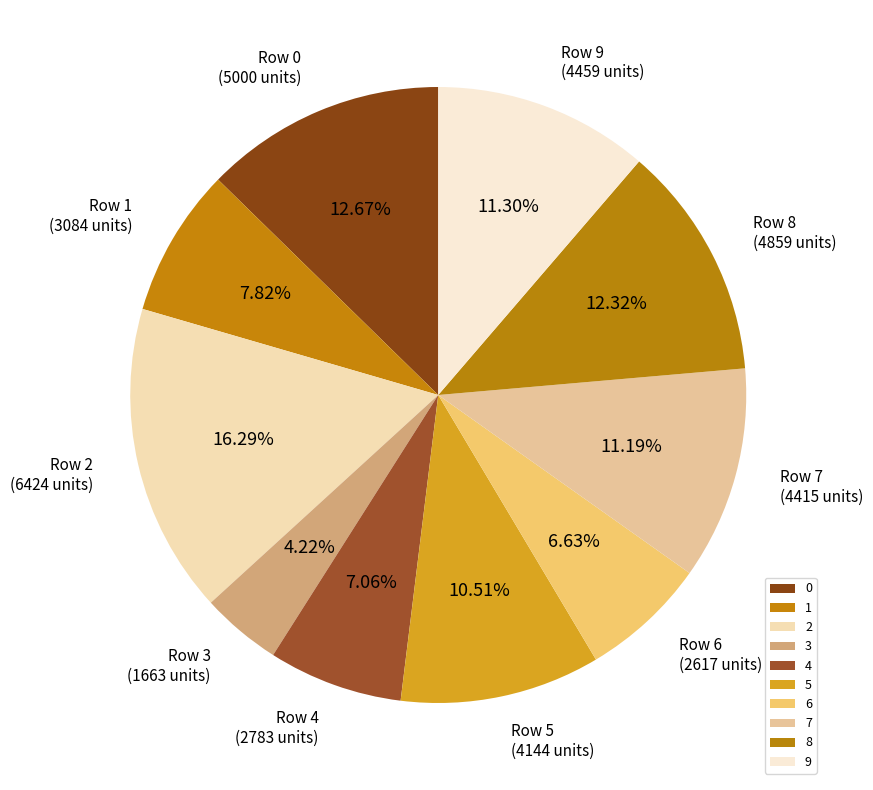

Is there any slice that represents more than half of the pie?

No